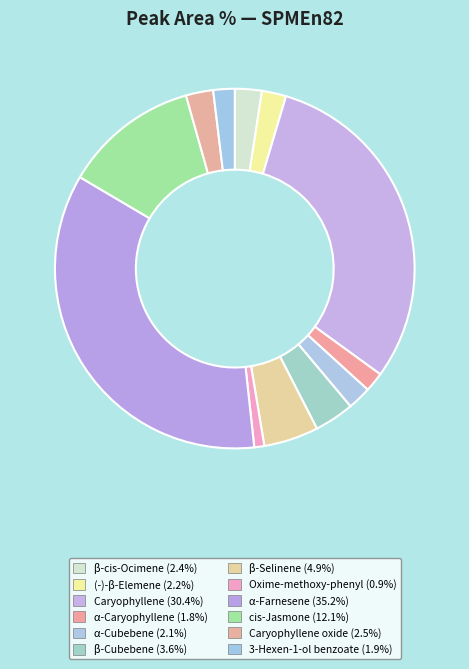

How many segments does this pie chart have?

12